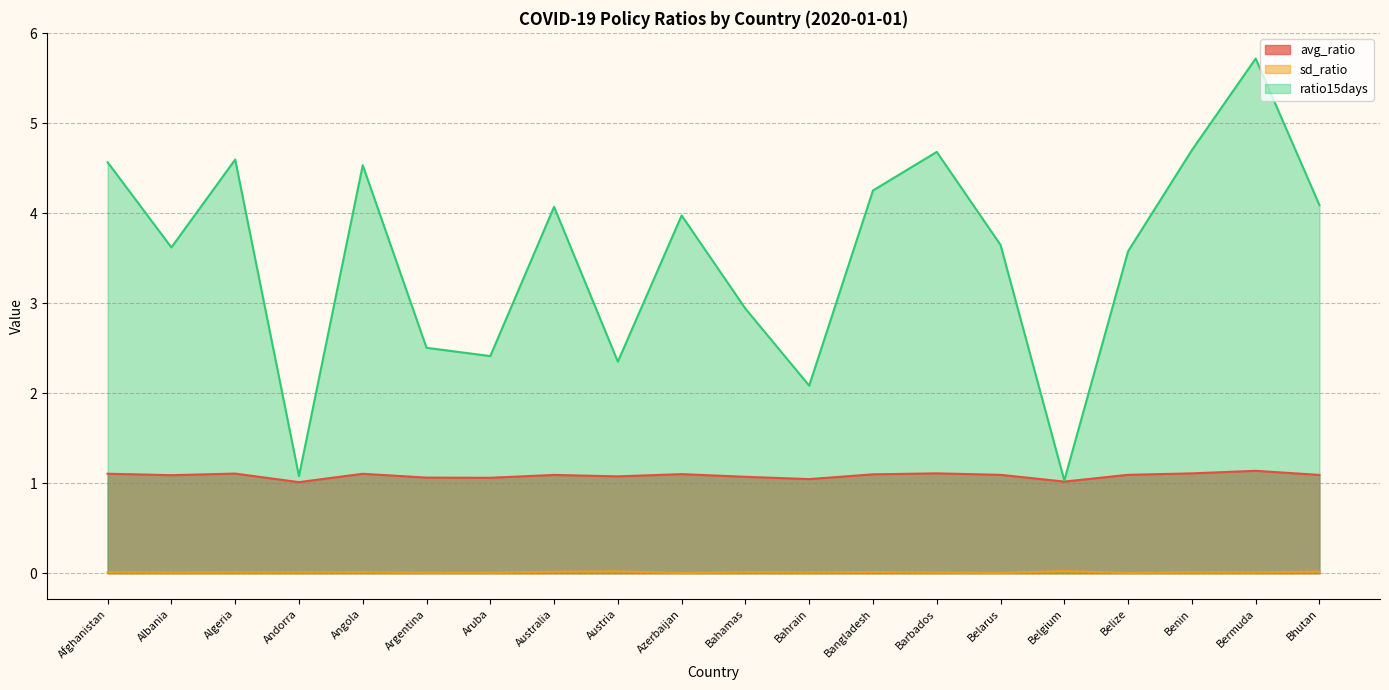

True or false: avg_ratio and ratio15days cross at least once.

False